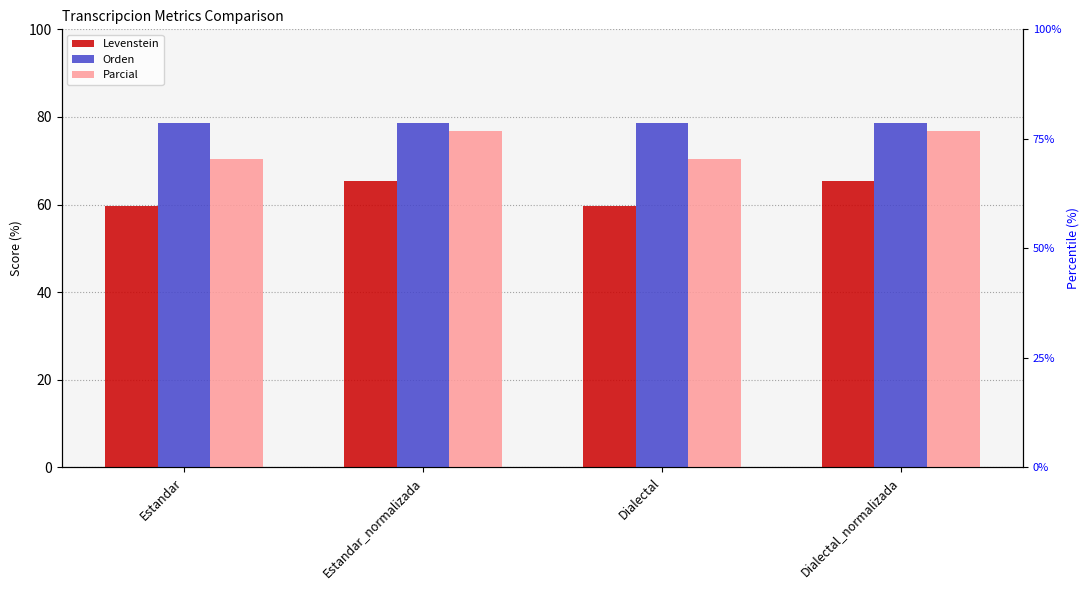

List the series in order of their peak value, highest first.

Orden, Parcial, Levenstein